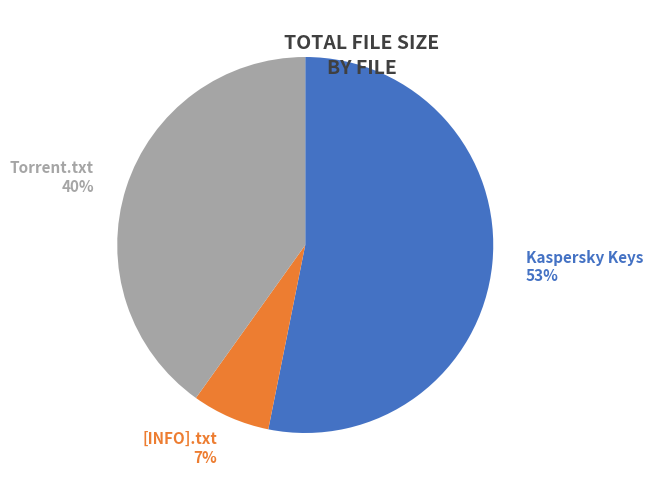

To the nearest percent, what percentage of the pie is Kaspersky Keys 53%?

53%